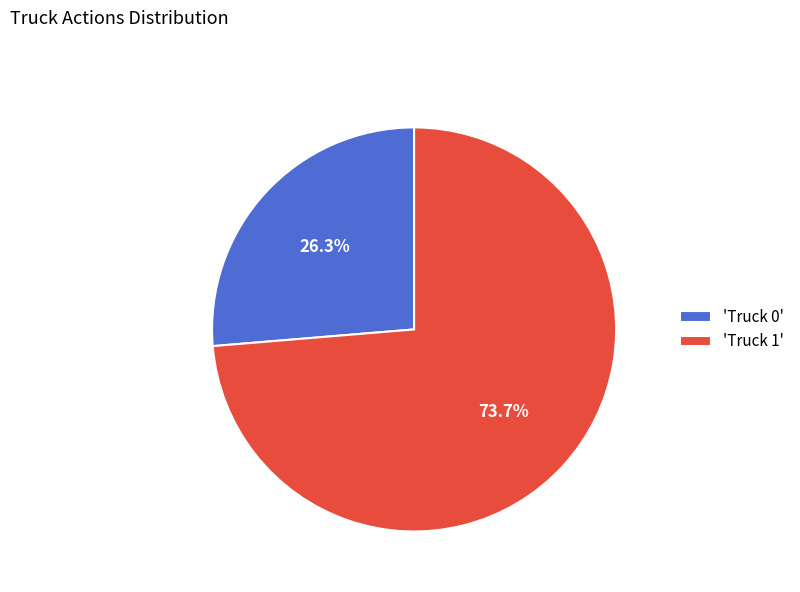

Is the sum of 'Truck 0' and 'Truck 1' greater than half?

Yes